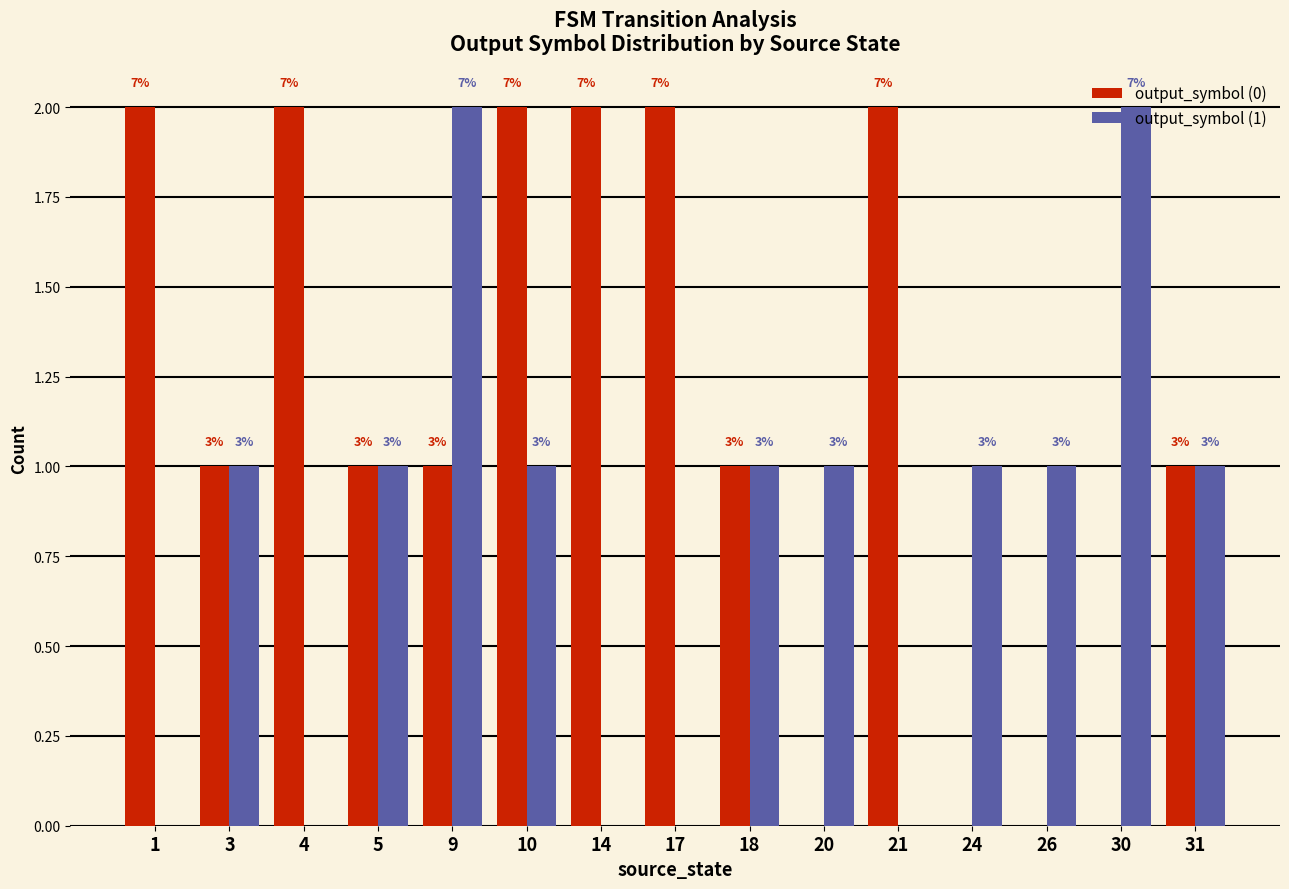

At 10, list the series in order from largest to smallest.

output_symbol (0), output_symbol (1)